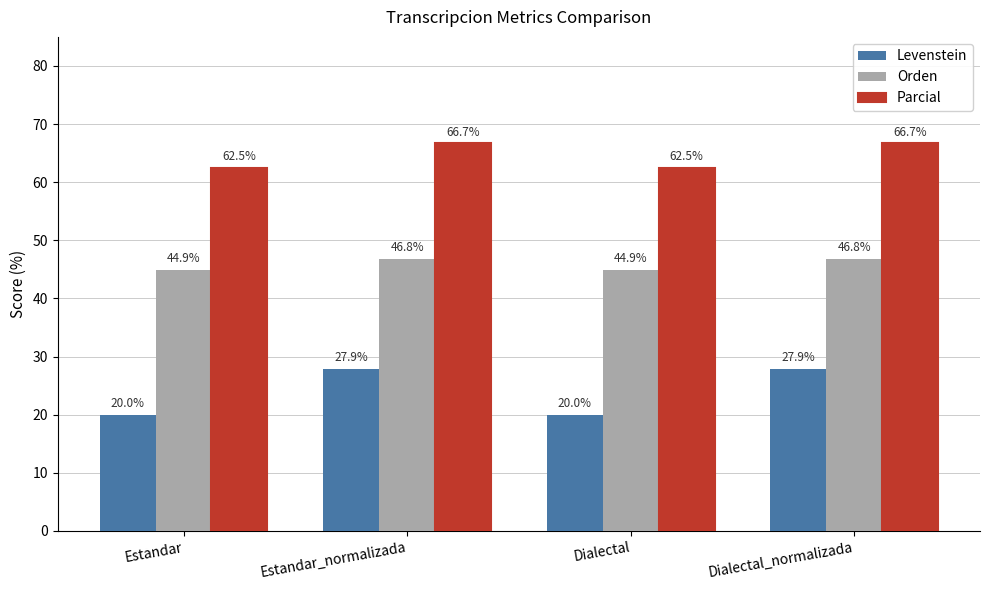

Which series has the widest spread of values?

Levenstein